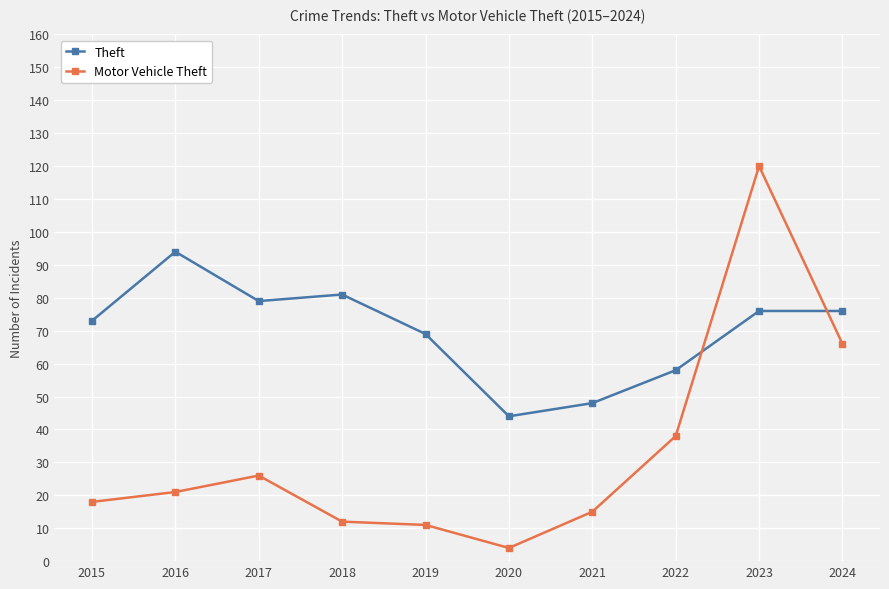

How many lines are shown in the chart?

2